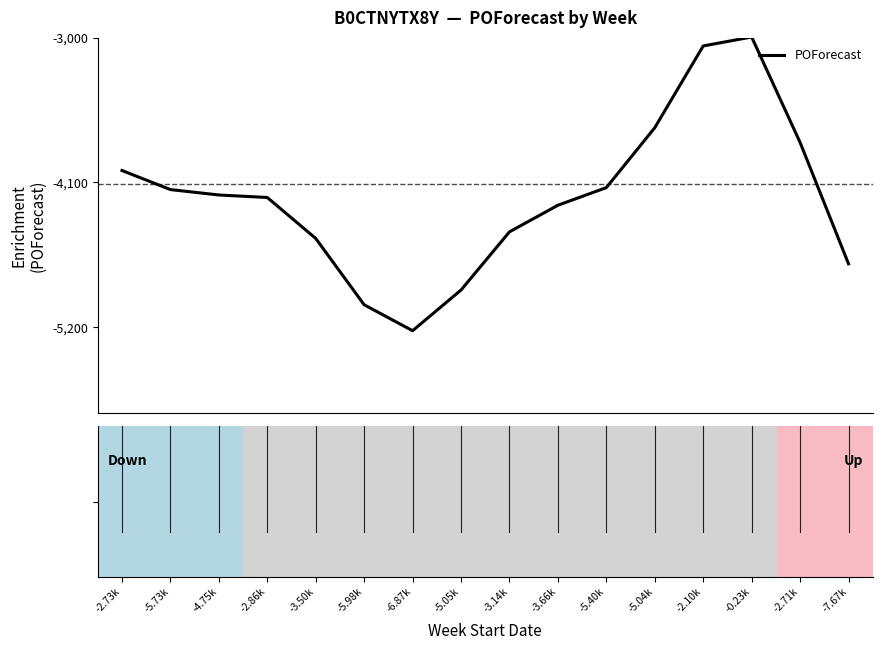

What is the maximum value shown in the chart?

-2995